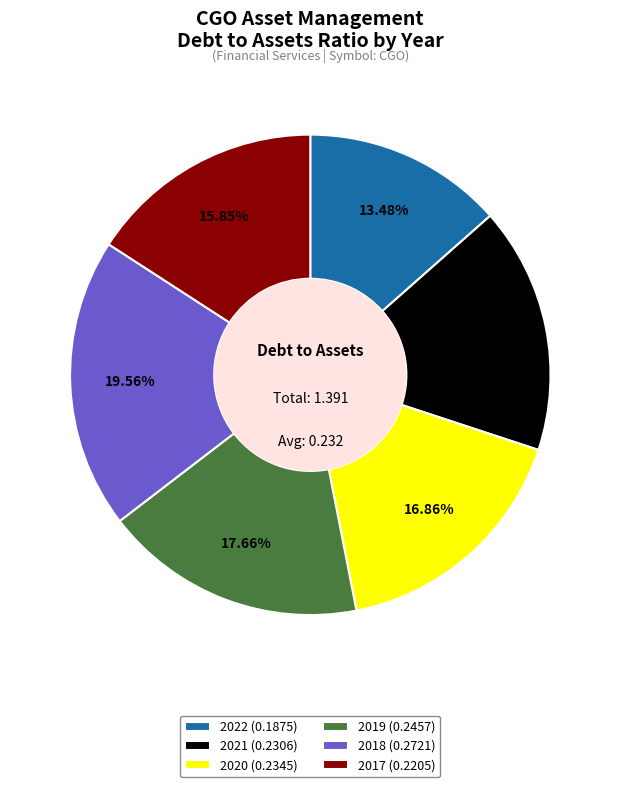

To the nearest percent, what portion does 2021 represent?

17%